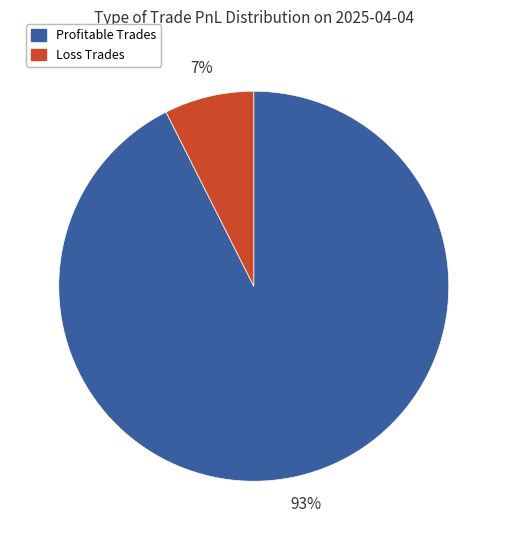

Count the number of slices in the pie.

2